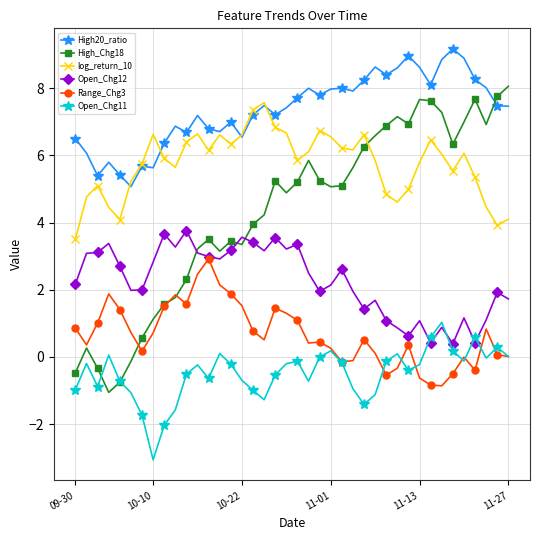

What is the value of the High20_ratio point at the 10th from the left?

6.9